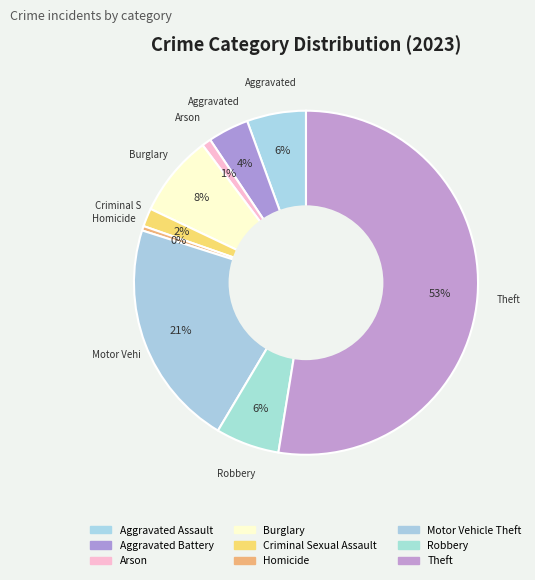

Count the number of slices in the pie.

9